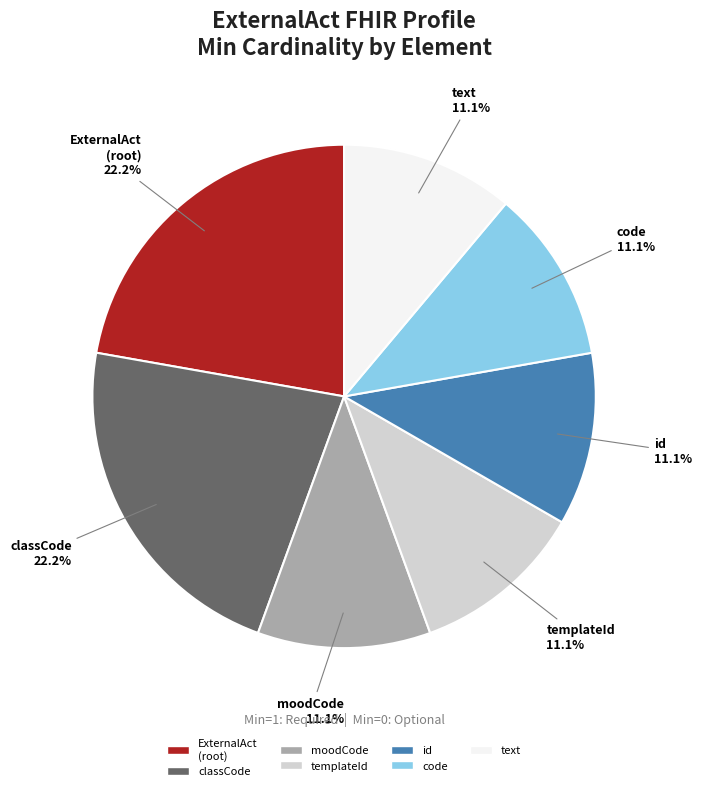

Does any single category account for the majority?

No